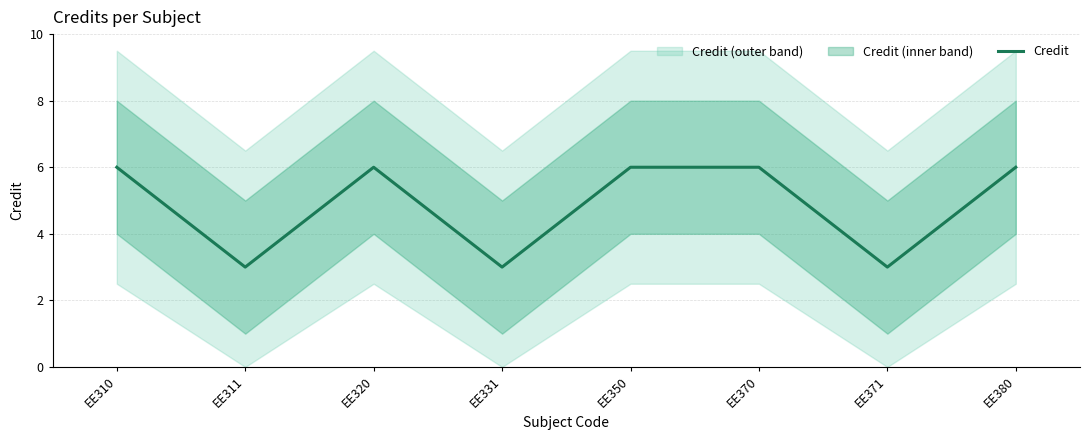

Reading left to right, extract all data points from this chart.

EE310=6	EE311=3	EE320=6	EE331=3	EE350=6	EE370=6	EE371=3	EE380=6